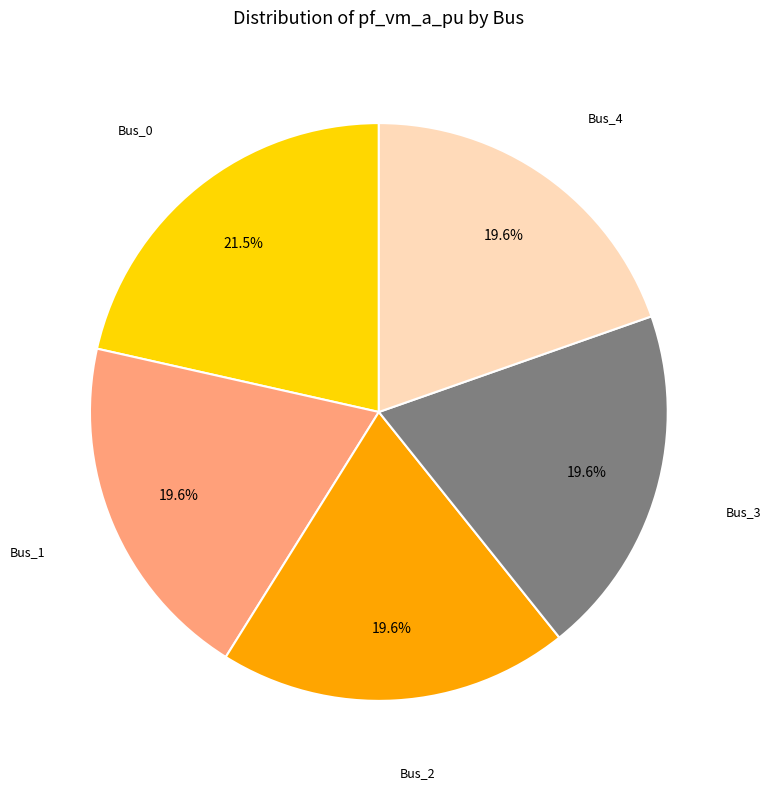

Is there any slice that represents more than half of the pie?

No